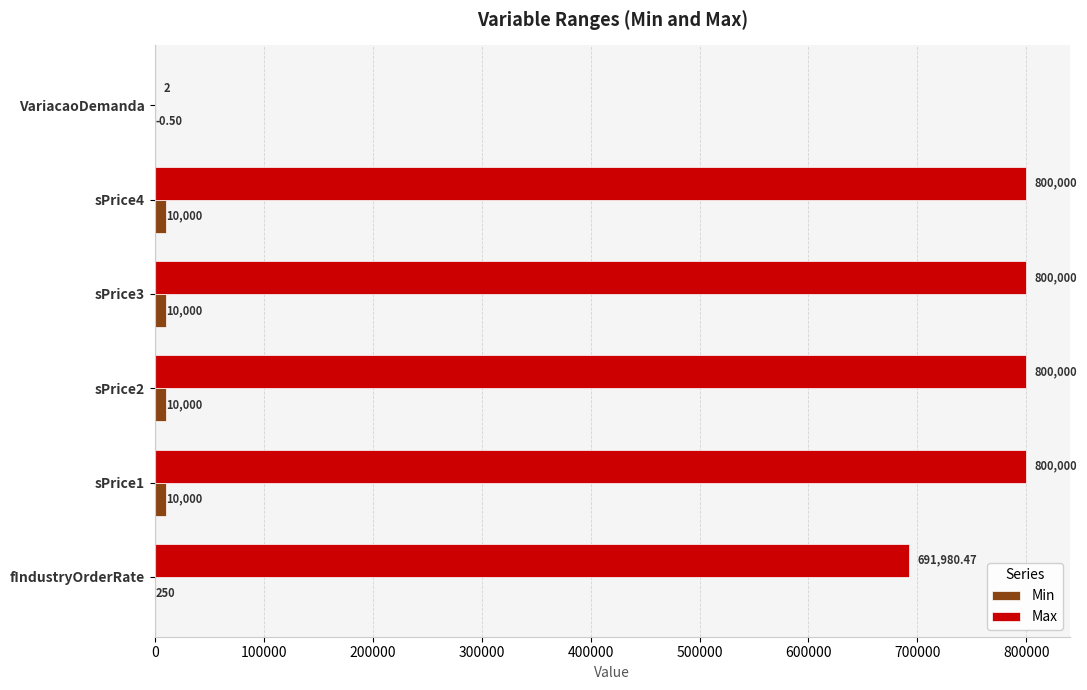

Which series changed the most between fIndustryOrderRate and sPrice4?

Max